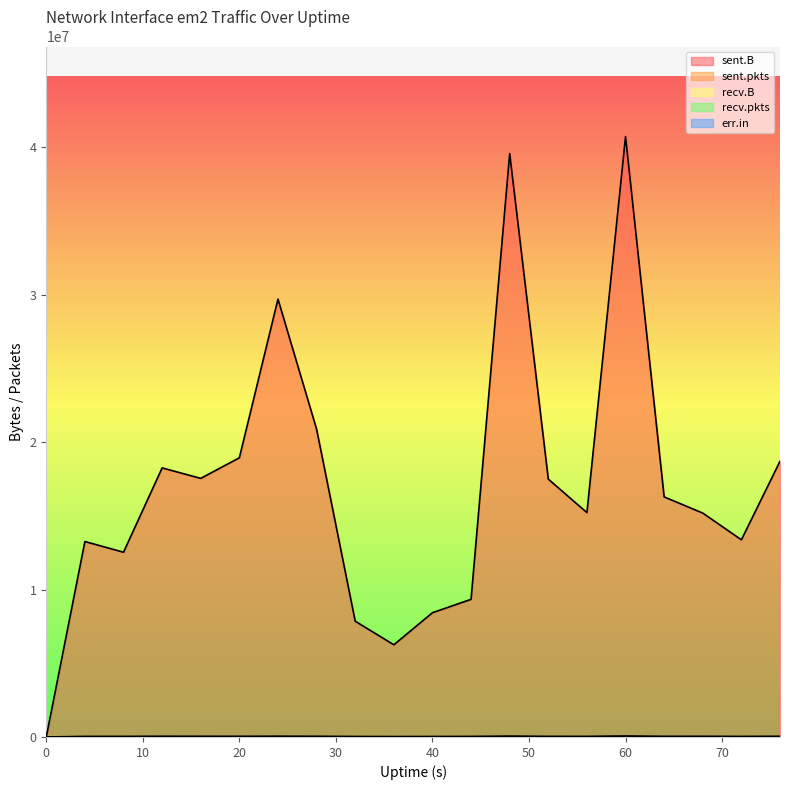

Reading left to right, what are all the values shown in this chart?

sent.B: 0=0	4=13255363	8=12529746	12=18248074	16=17538905	20=18935303	24=29695466	28=20875267	32=7852578	36=6251400	40=8427999	44=9335317	48=39568573	52=17487723	56=15217117	60=40721580	64=16281877	68=15184674	72=13372851	76=18698219
sent.pkts: 0=0	4=39648	8=40910	12=50759	16=47826	20=46620	24=53767	28=48241	32=34184	36=28578	40=33555	44=37499	48=61301	52=42499	56=42050	60=69696	64=45210	68=47229	72=38924	76=49156
recv.B: 0=0	4=0	8=0	12=0	16=0	20=0	24=0	28=0	32=0	36=0	40=0	44=0	48=0	52=0	56=0	60=0	64=0	68=0	72=0	76=0
recv.pkts: 0=0	4=0	8=0	12=0	16=0	20=0	24=0	28=0	32=0	36=0	40=0	44=0	48=0	52=0	56=0	60=0	64=0	68=0	72=0	76=0
err.in: 0=0	4=0	8=0	12=0	16=0	20=0	24=0	28=0	32=0	36=0	40=0	44=0	48=0	52=0	56=0	60=0	64=0	68=0	72=0	76=0